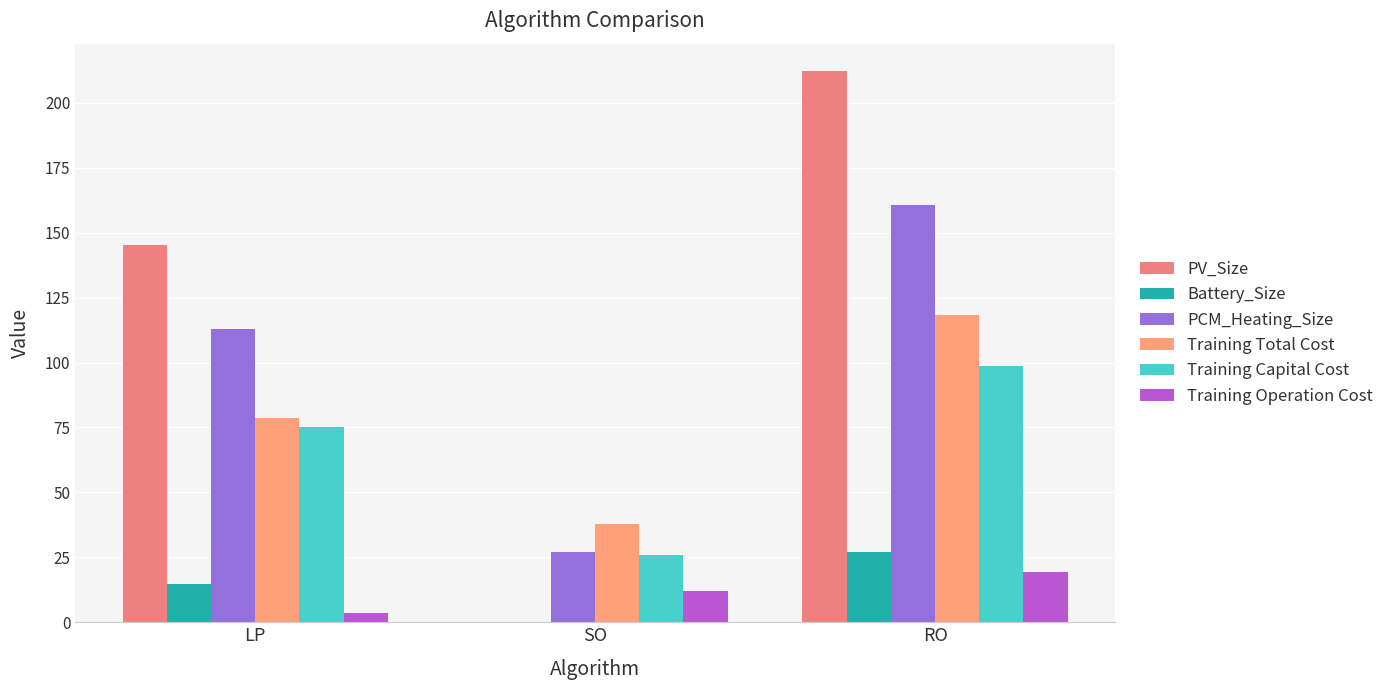

How many values in the PV_Size series exceed 145?

2